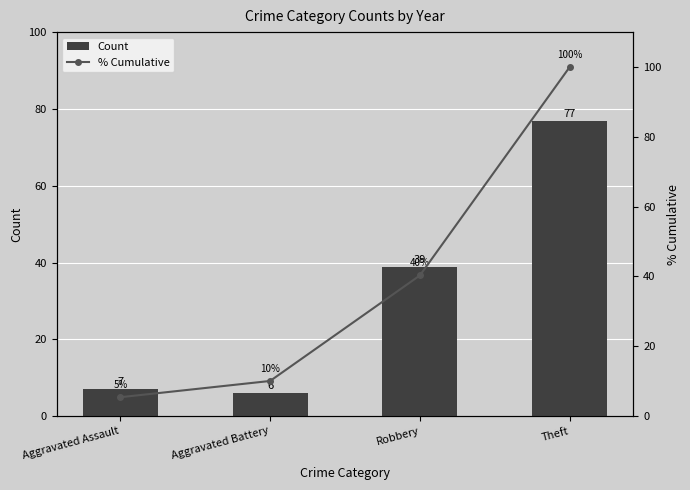

How many data points in % Cumulative are above 40?

2